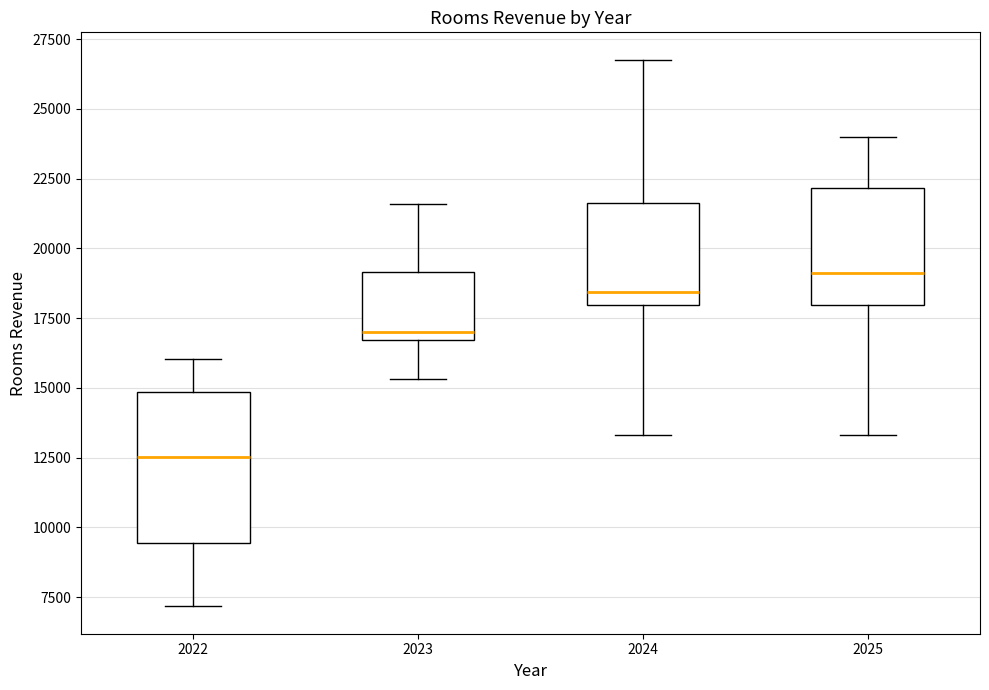

Which box's median line is the highest?

2025